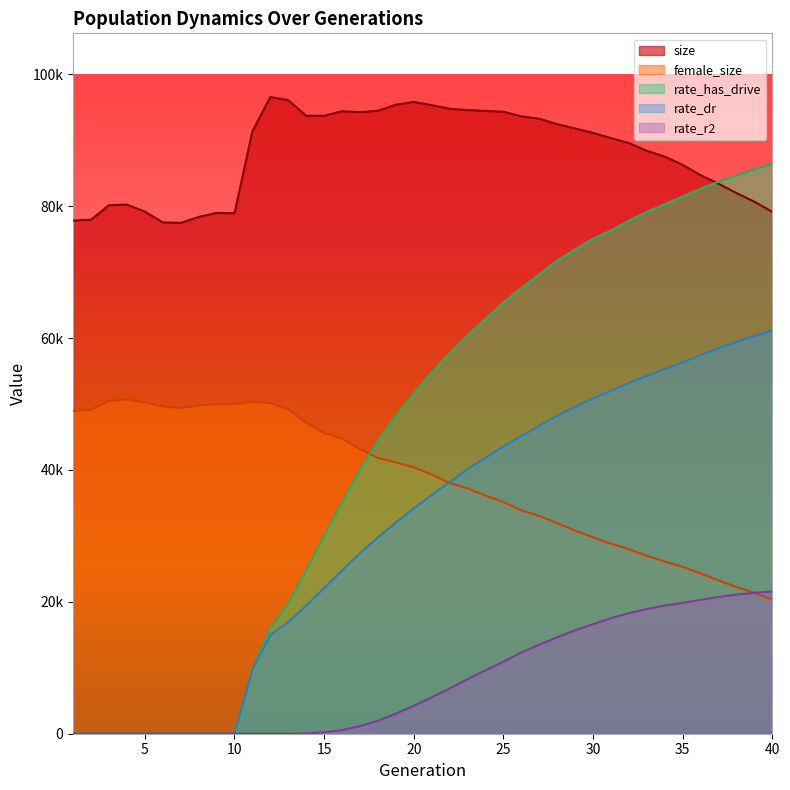

True or false: rate_dr and rate_has_drive intersect in this chart.

False